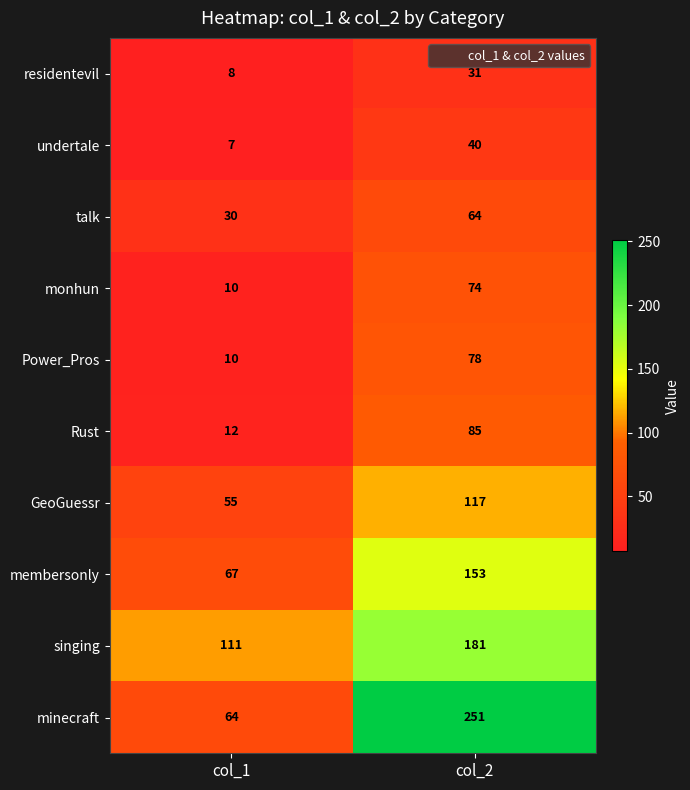

At which category does the chart reach its minimum across all series?

col_1